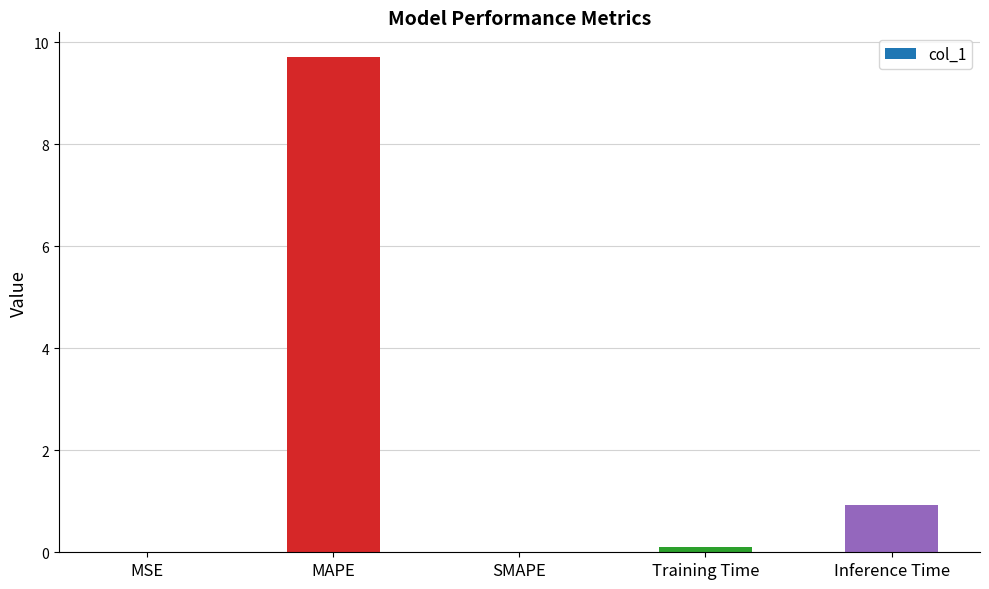

True or false: the data shows 3.7 at MAPE.

False